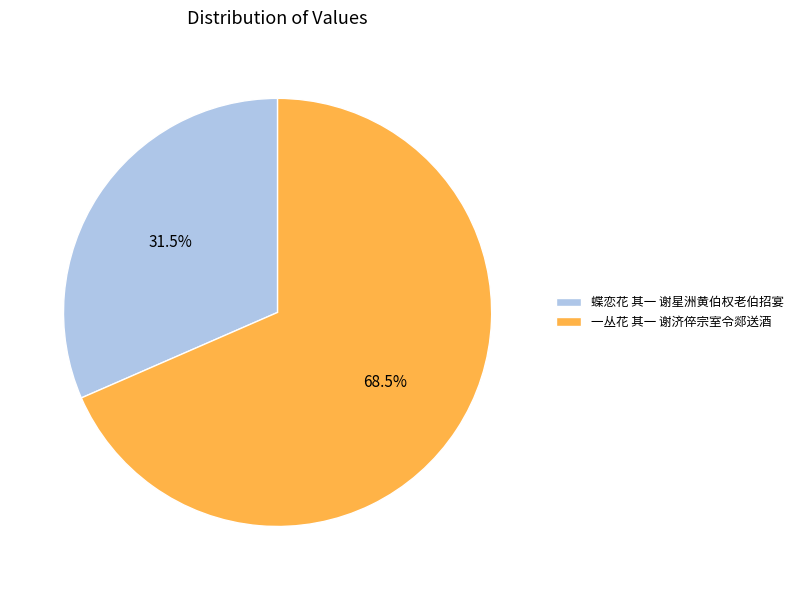

Is there any slice that represents more than half of the pie?

Yes